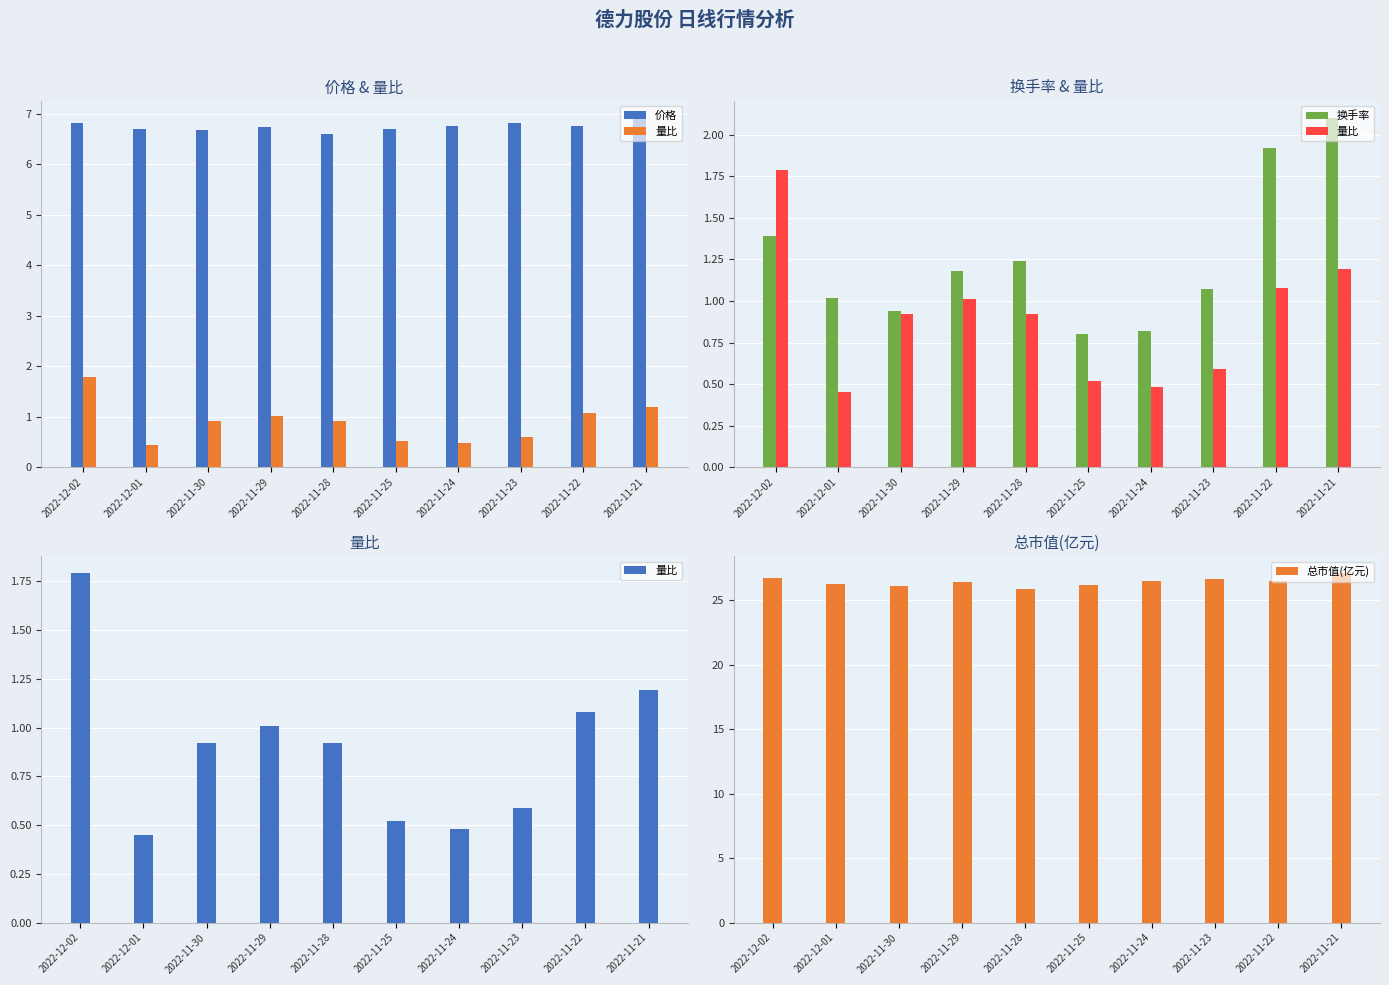

What is the sum of all 量比 values?

8.9